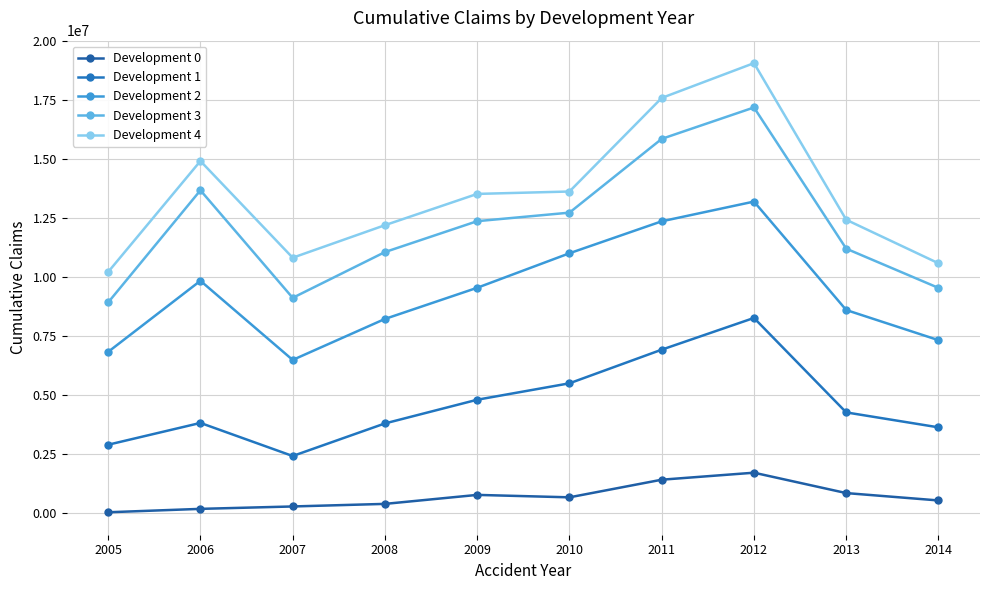

What are all the series names shown in the legend?

Development 0, Development 1, Development 2, Development 3, Development 4